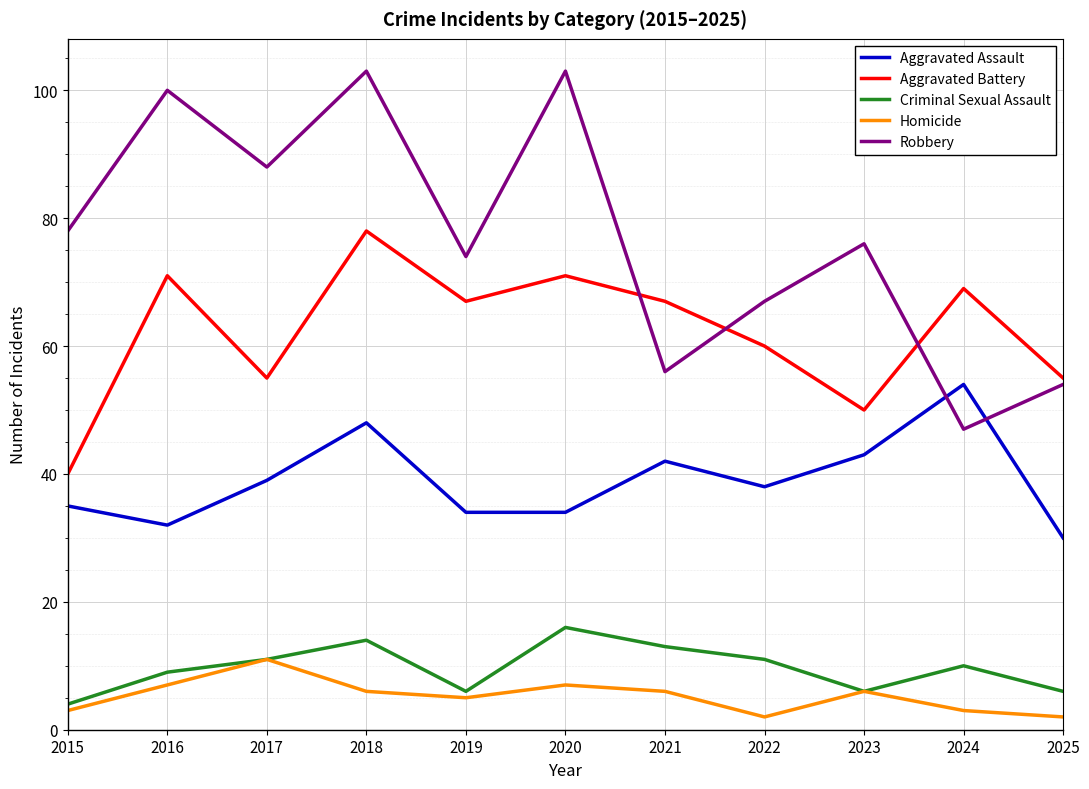

True or false: Criminal Sexual Assault and Aggravated Battery cross at least once.

False